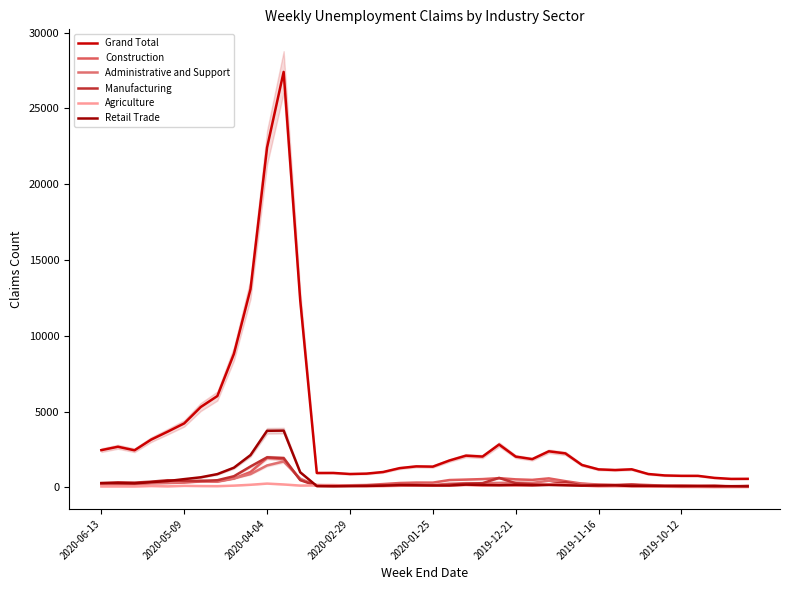

Is the value of Construction at 36 greater than the value of Manufacturing at 29?

No